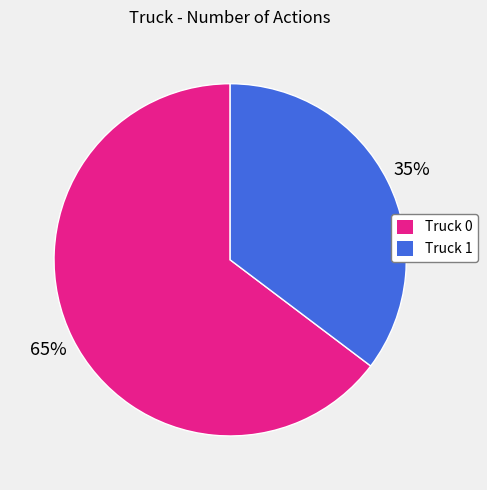

Do Truck 0 and Truck 1 together represent more than half of the pie?

Yes